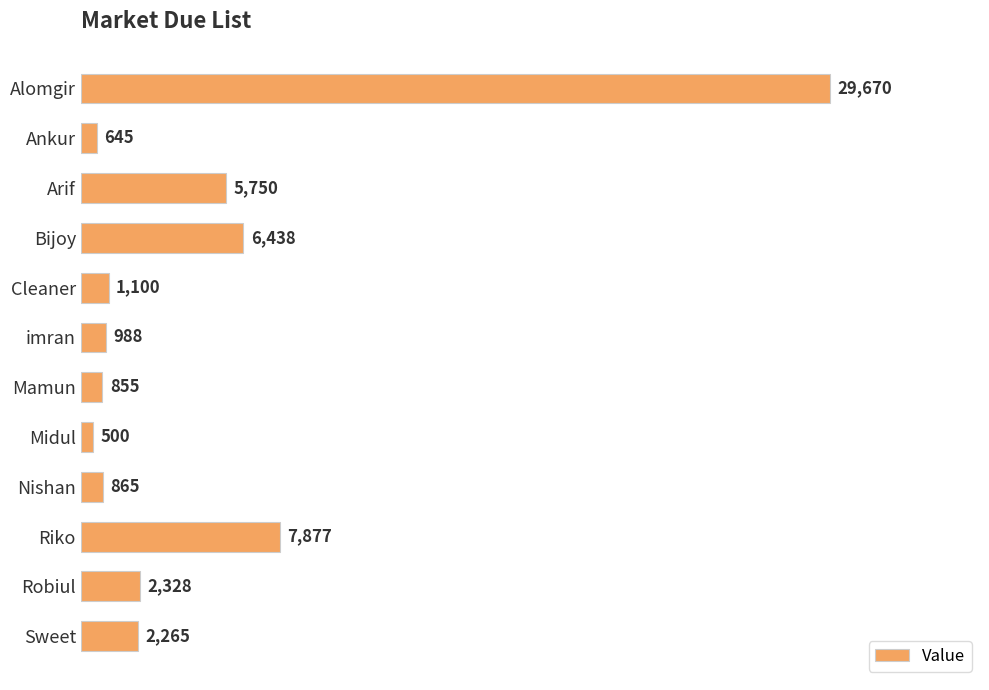

List the labels in order of value, largest first.

Alomgir, Riko, Bijoy, Arif, Robiul, Sweet, Cleaner, imran, Nishan, Mamun, Ankur, Midul